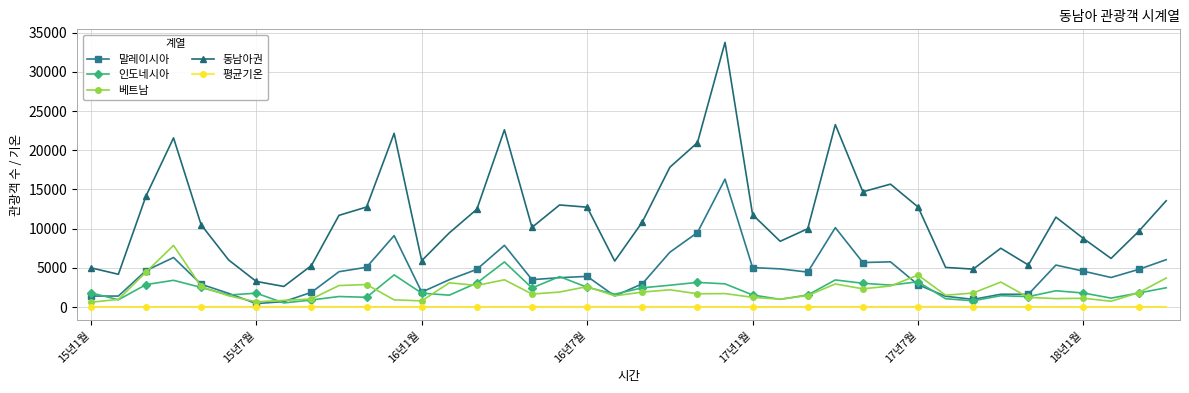

What is the value of the 동남아권 point at the 5th from the left?

10482.0